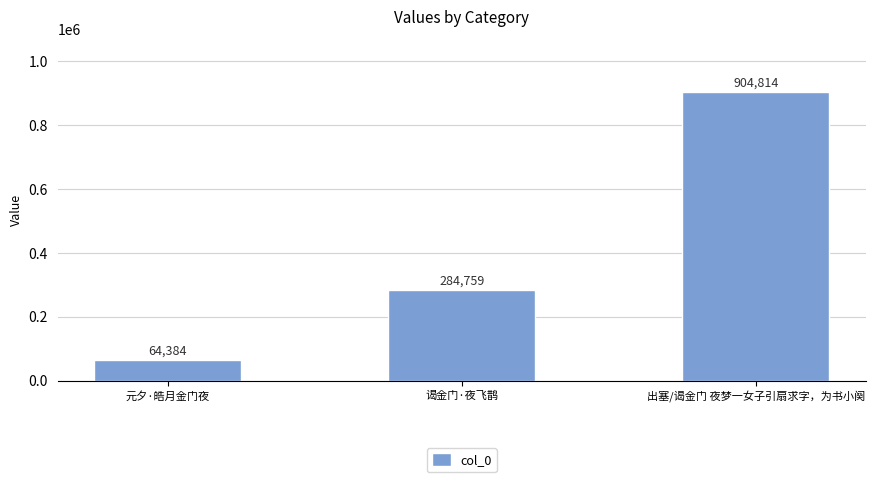

The chart shows a value of 1457799 at 出塞/谒金门 夜梦一女子引扇求字，为书小阕. True or false?

False